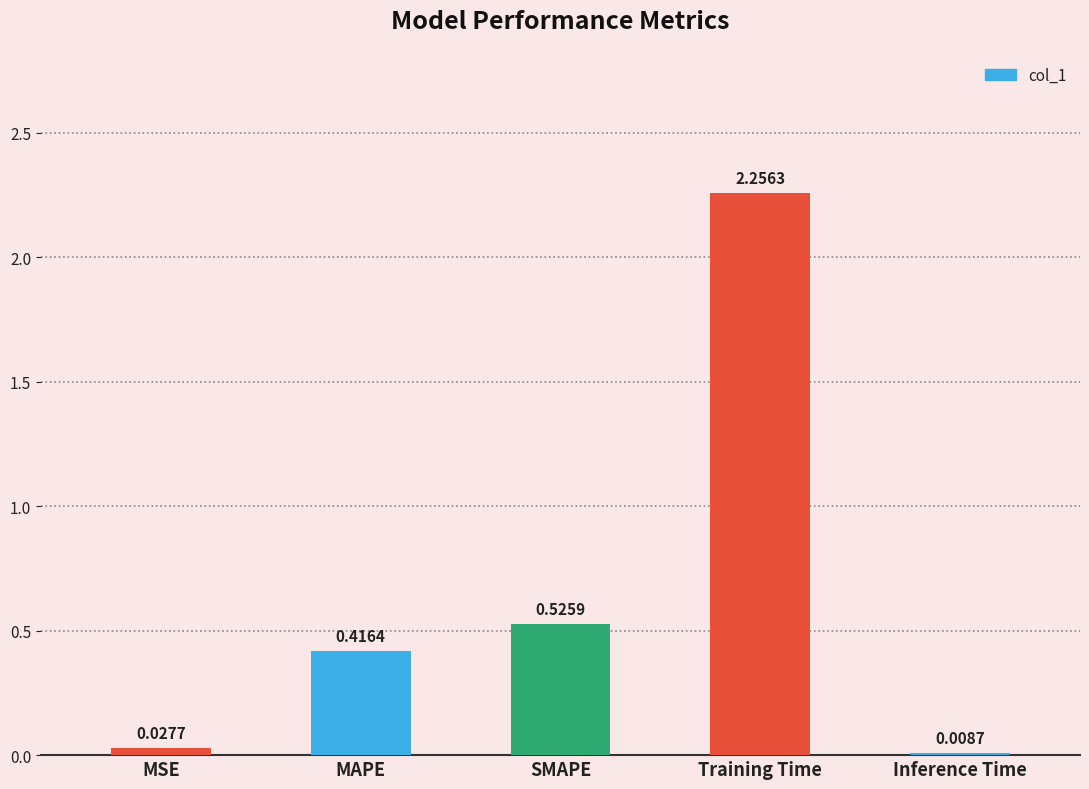

What is the change in value from MAPE to SMAPE?

+0.1